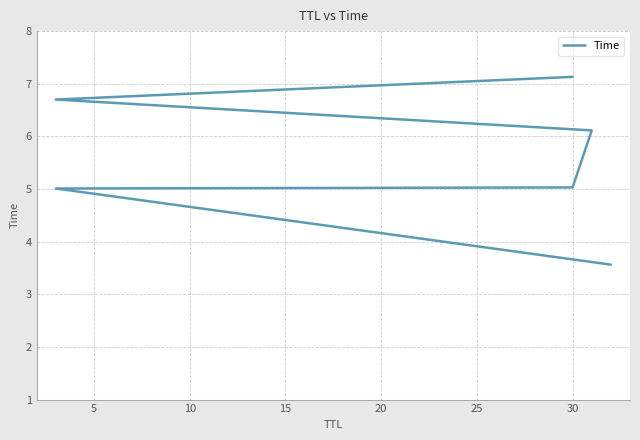

Reading left to right, extract all data points from this chart.

3.6	5.0	5.0	6.1	6.7	7.1